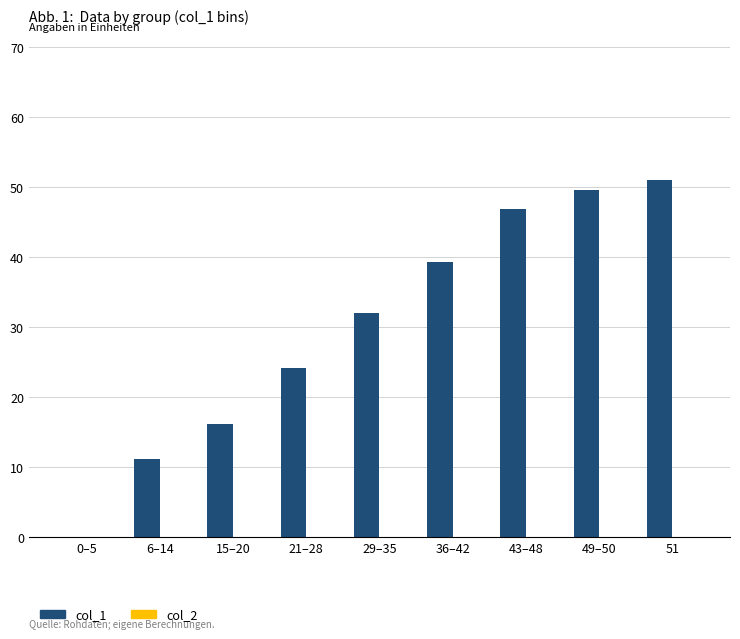

Approximately how many times larger is the value at 29–35 compared to 21–28?

1.3